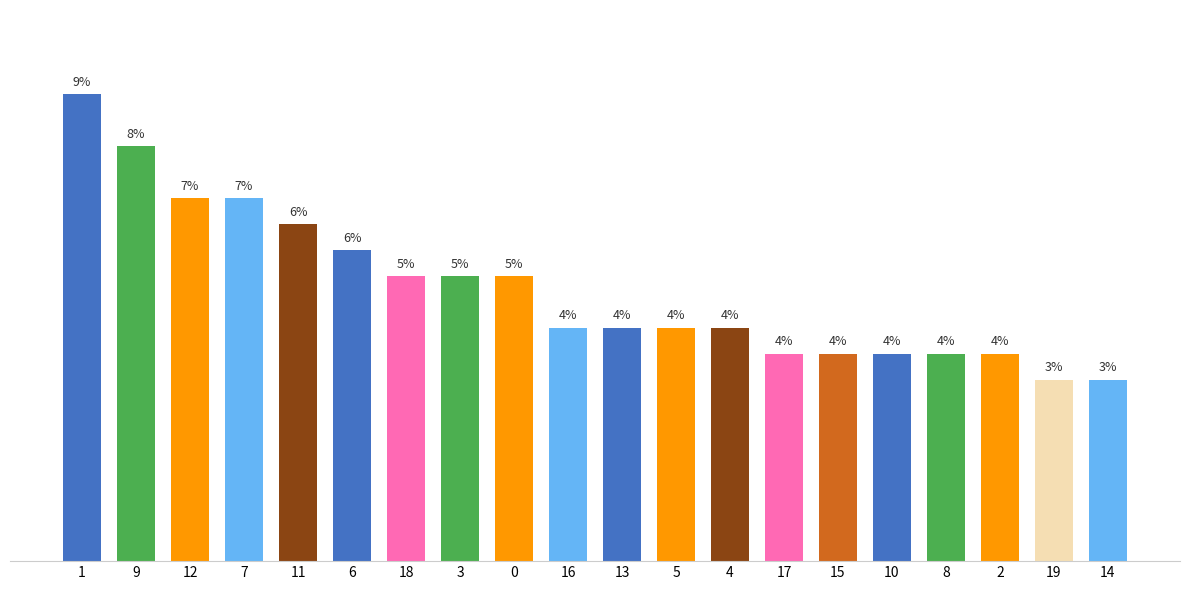

At which category does the chart reach its peak across all series?

1